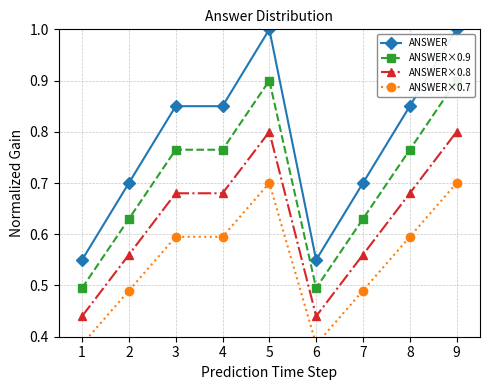

At which category does ANSWER×0.8 reach its first local valley?

6